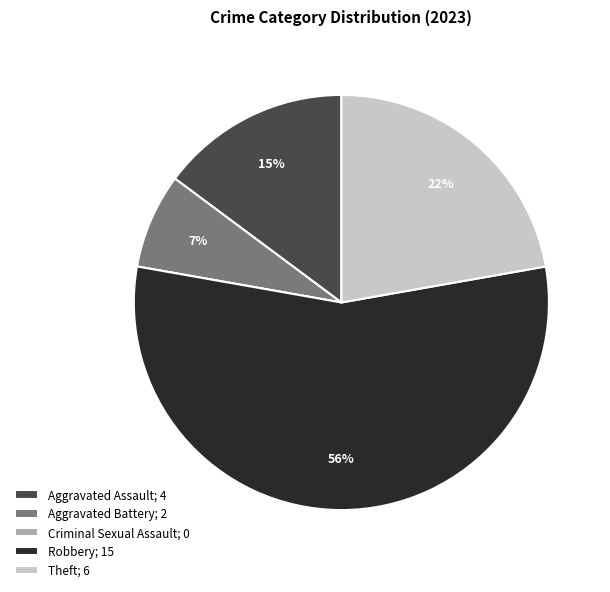

Is Robbery the majority of the pie?

Yes